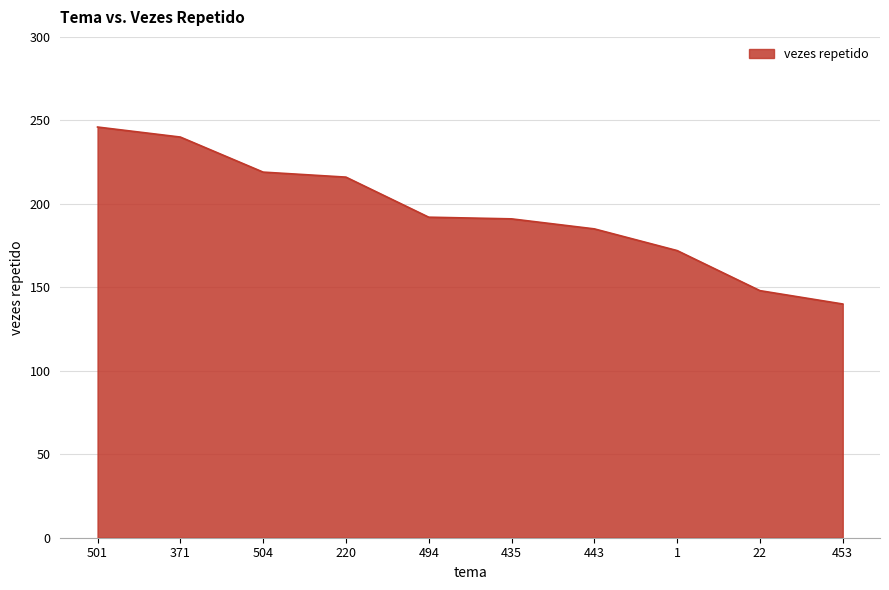

What is the change in value from 435 to 443?

-6